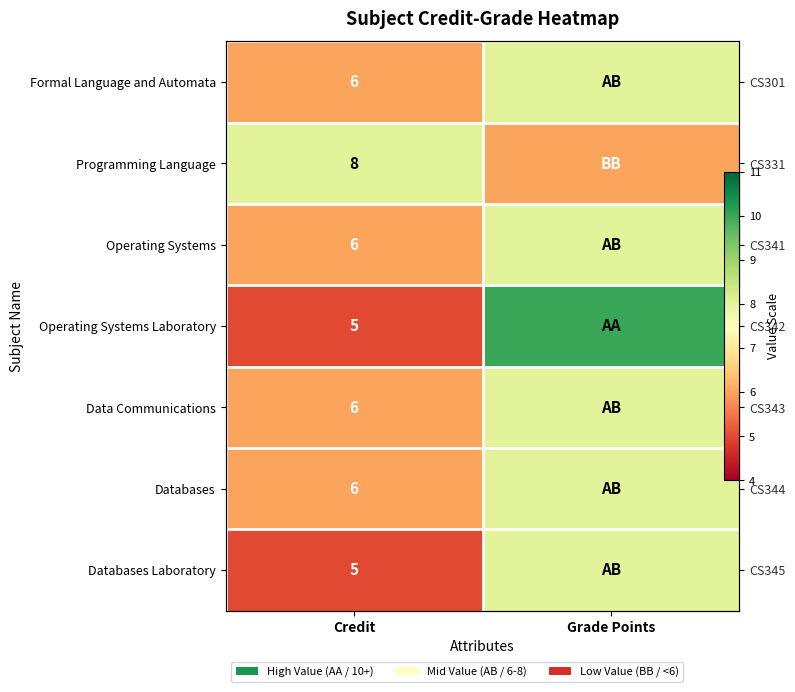

Between Credit and Grade Points, which series saw the biggest shift?

Operating Systems Laboratory